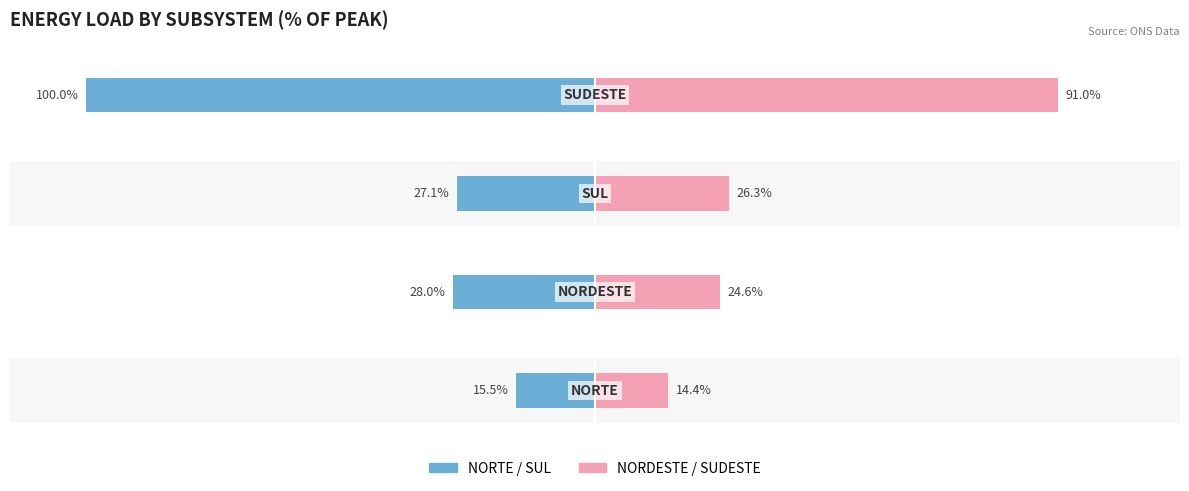

Reading left to right, extract all data points from this chart.

NORTE/SUL avg: 0=-15.5	1=-28.0	2=-27.1	3=-100.0
NORDESTE/SUDESTE avg: 0=14.4	1=24.6	2=26.3	3=91.0